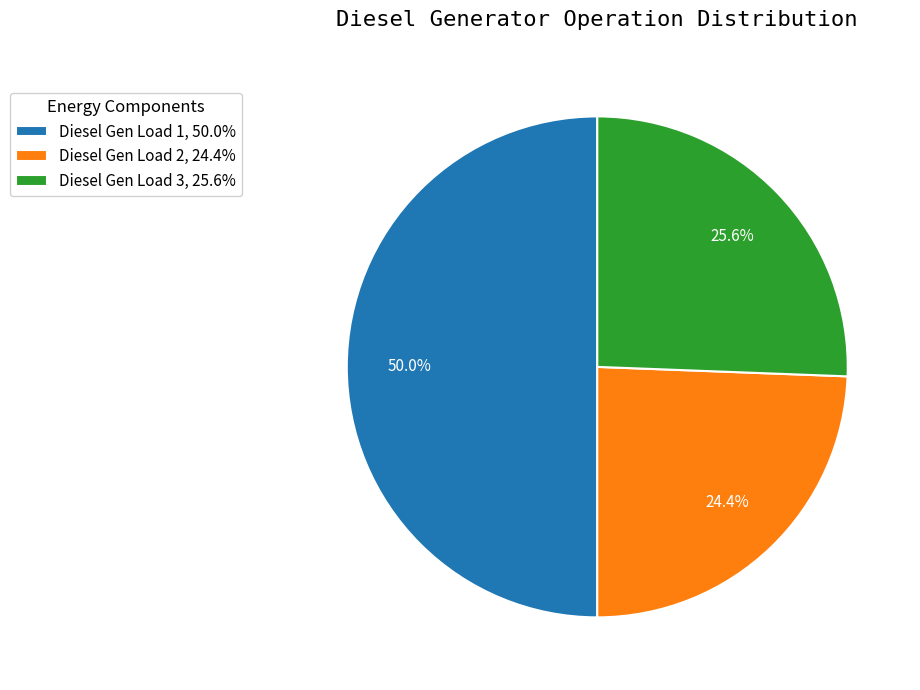

Do Diesel Gen Load 1, 50.0% and Diesel Gen Load 2, 24.4% together represent more than half of the pie?

Yes